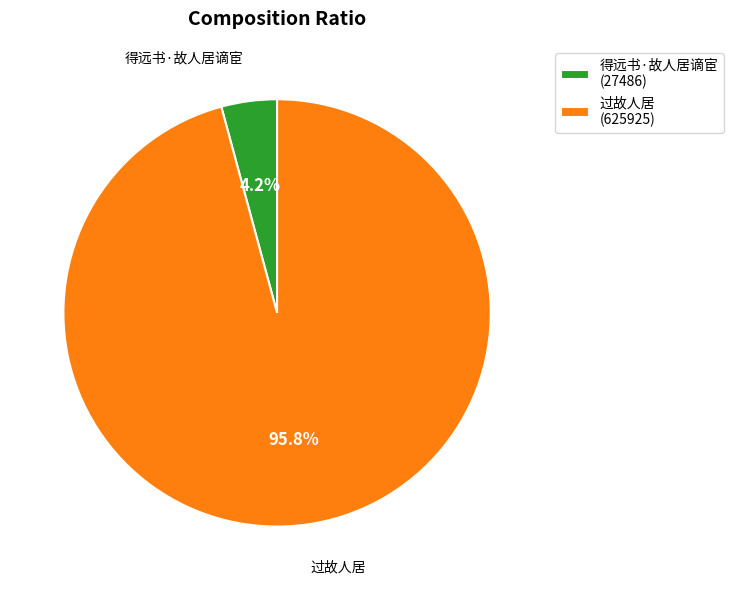

Which category accounts for the majority?

过故人居